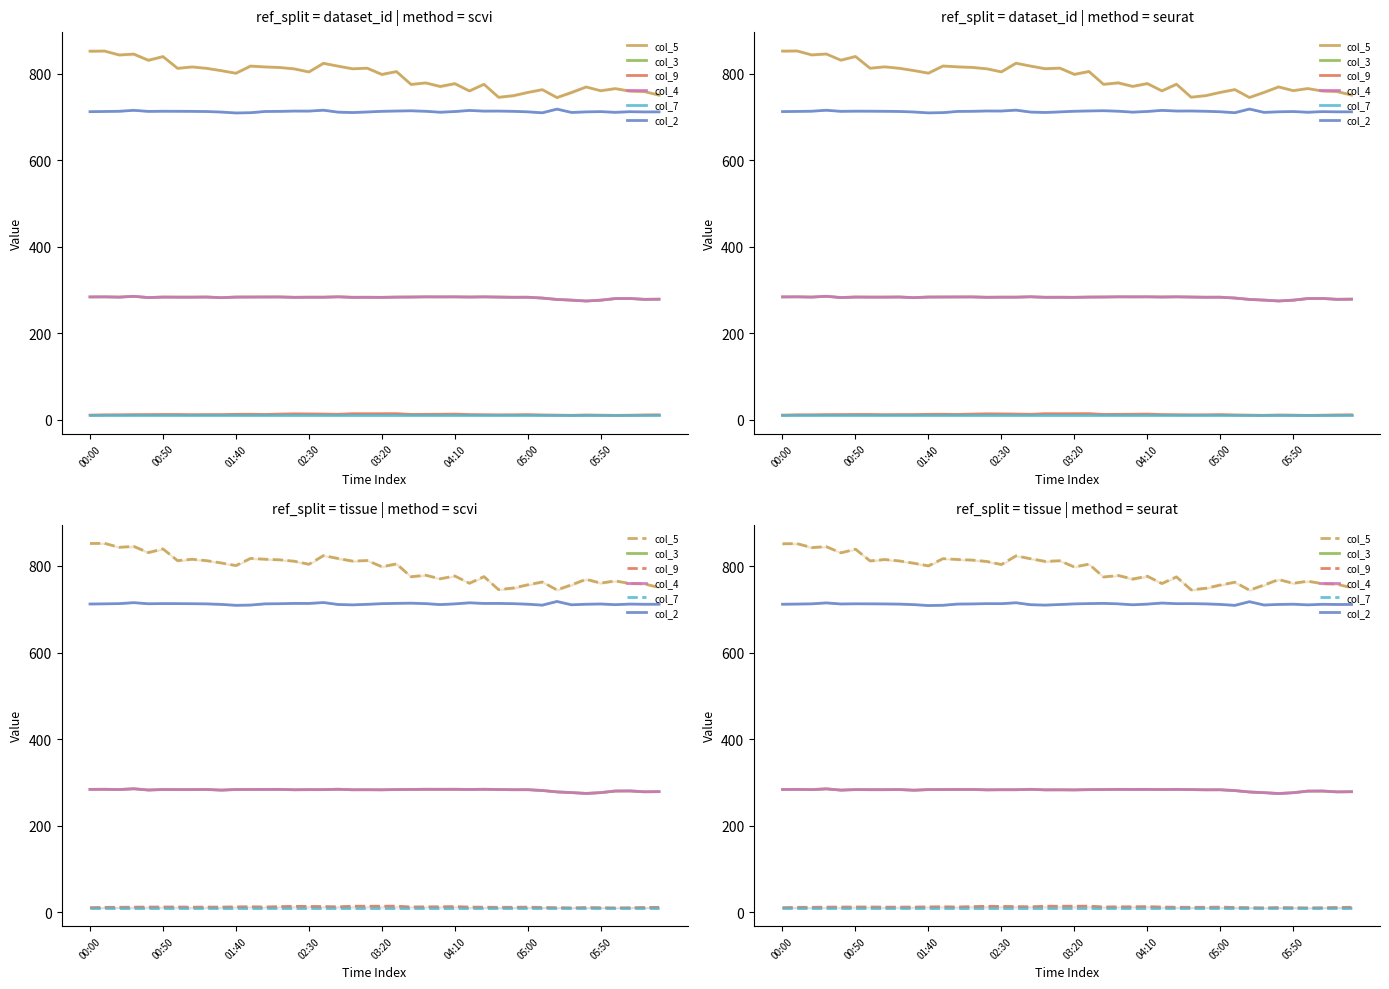

Which has a higher value, 32 or 16?

16